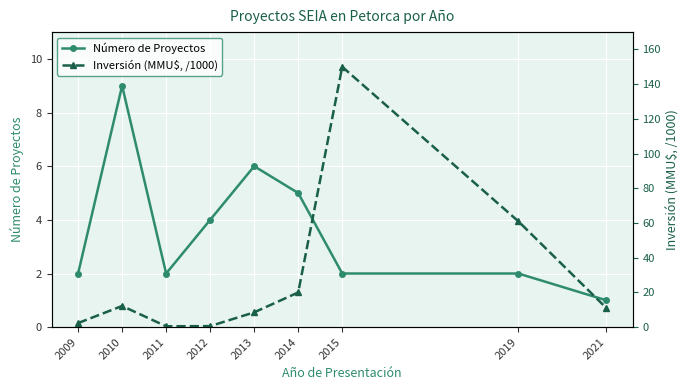

How many intersections are there between Inversión (MMU$, /1000) and Número de Proyectos?

2